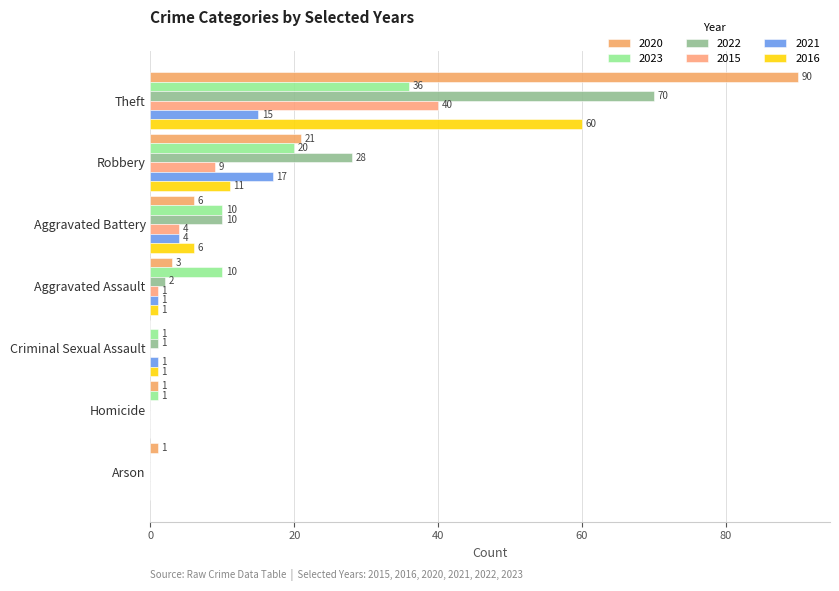

Reading left to right, what are all the values shown in this chart?

2020: Theft=90	Robbery=21	Aggravated Battery=6	Aggravated Assault=3	Criminal Sexual Assault=0	Homicide=1	Arson=1
2023: Theft=36	Robbery=20	Aggravated Battery=10	Aggravated Assault=10	Criminal Sexual Assault=1	Homicide=1	Arson=0
2022: Theft=70	Robbery=28	Aggravated Battery=10	Aggravated Assault=2	Criminal Sexual Assault=1	Homicide=0	Arson=0
2015: Theft=40	Robbery=9	Aggravated Battery=4	Aggravated Assault=1	Criminal Sexual Assault=0	Homicide=0	Arson=0
2021: Theft=15	Robbery=17	Aggravated Battery=4	Aggravated Assault=1	Criminal Sexual Assault=1	Homicide=0	Arson=0
2016: Theft=60	Robbery=11	Aggravated Battery=6	Aggravated Assault=1	Criminal Sexual Assault=1	Homicide=0	Arson=0